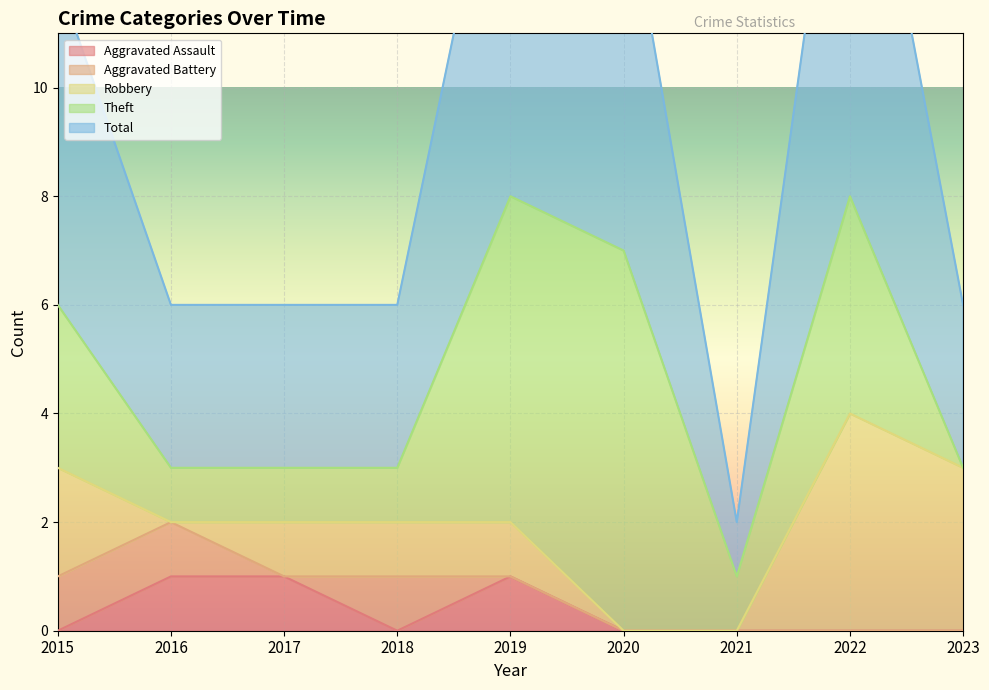

How many data points in Theft are above 1?

4